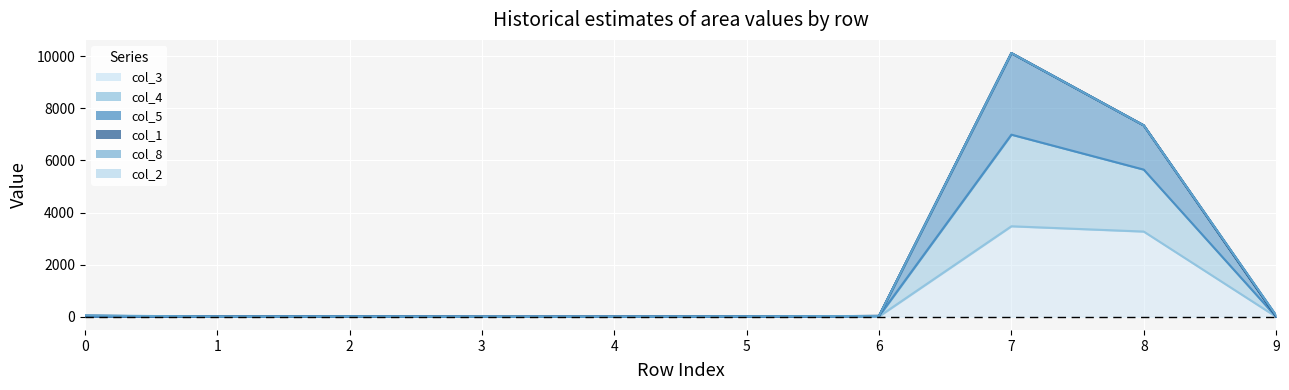

Where is col_5 nearest to the value 5061?

8